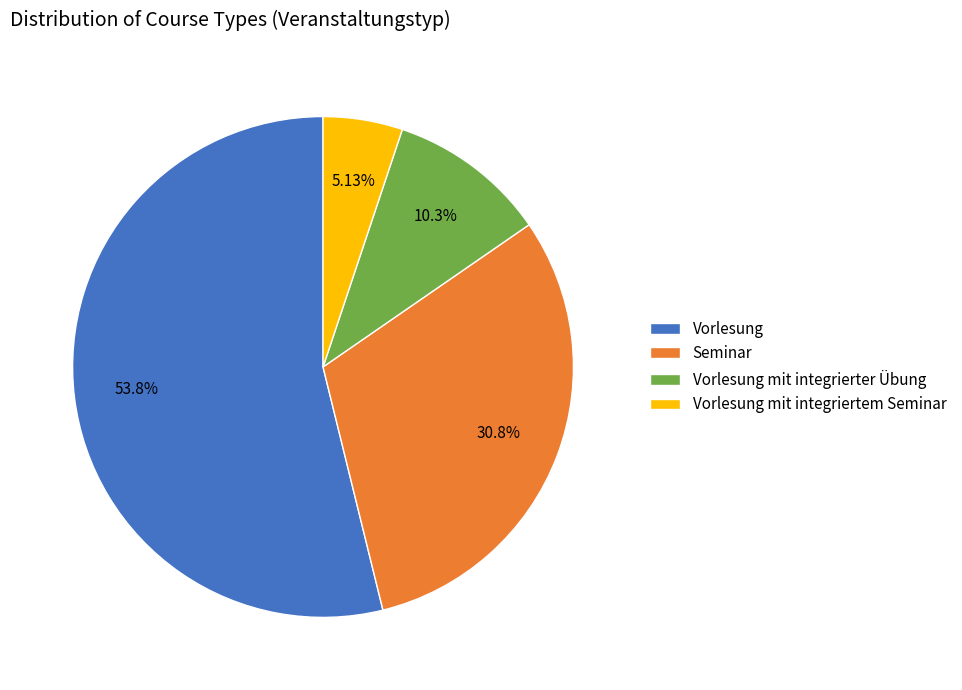

Between Seminar and Vorlesung, which is larger?

Vorlesung